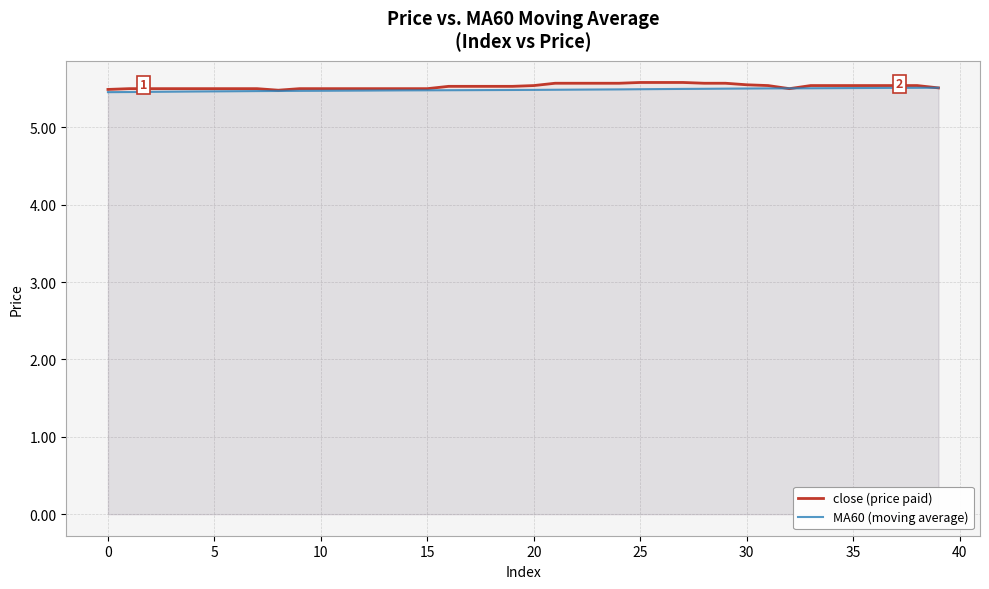

What is the highest value of the close (price paid) series?

5.6